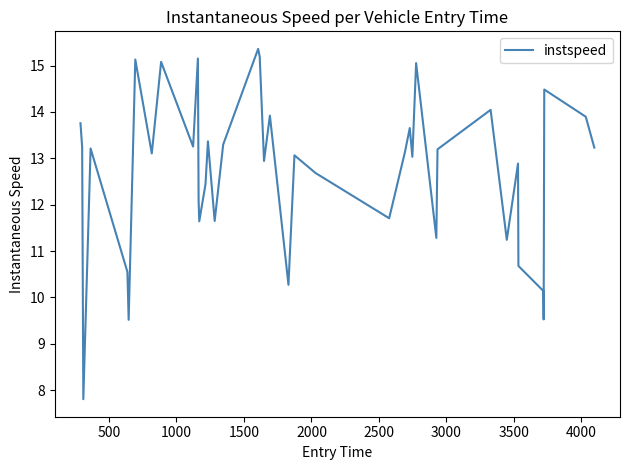

What is the greatest value displayed?

15.4